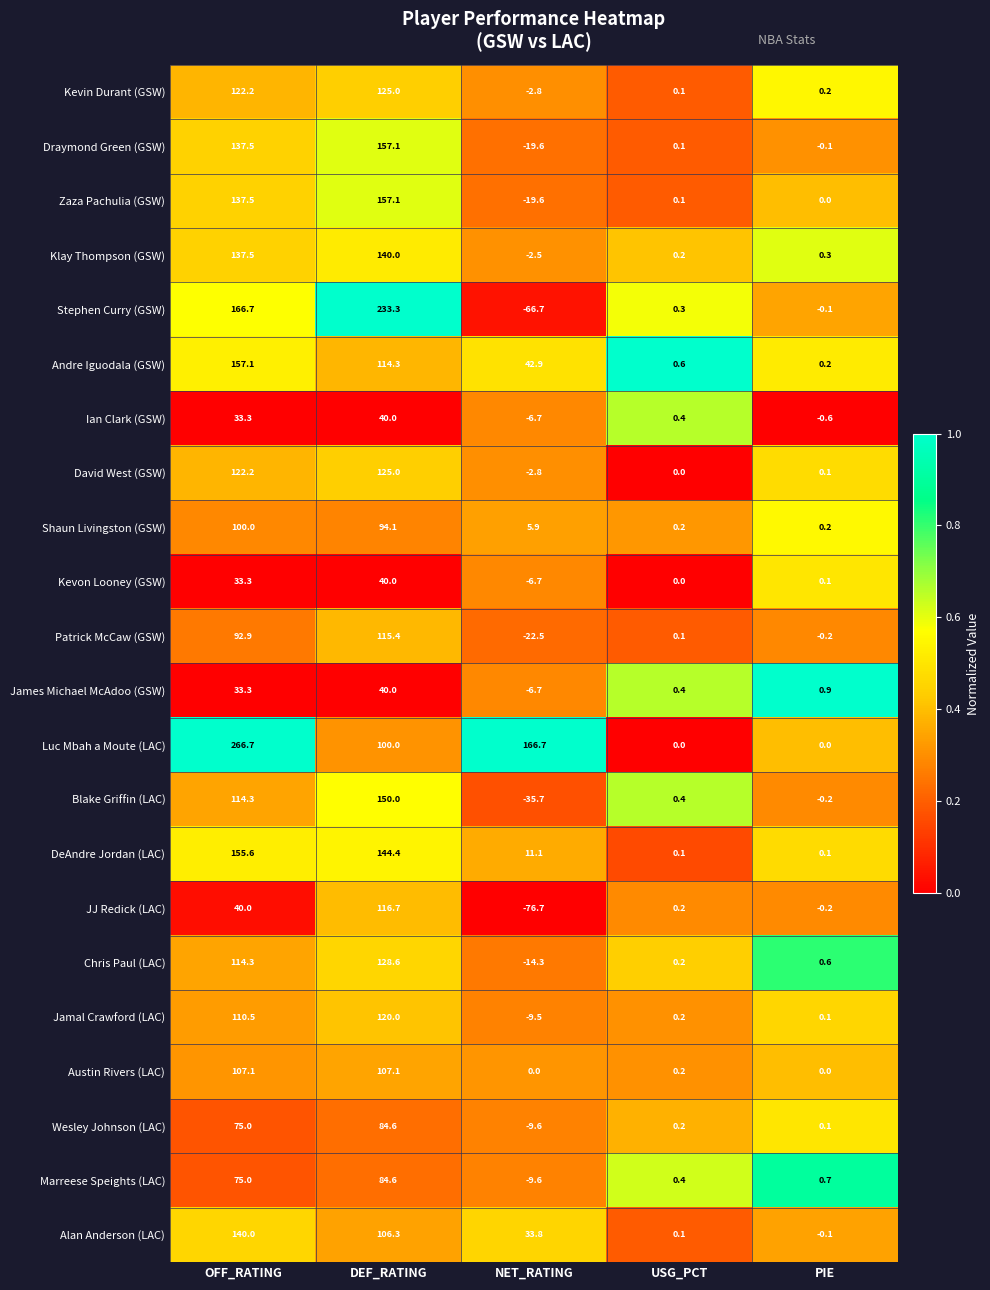

Count the number of data series in this chart.

22